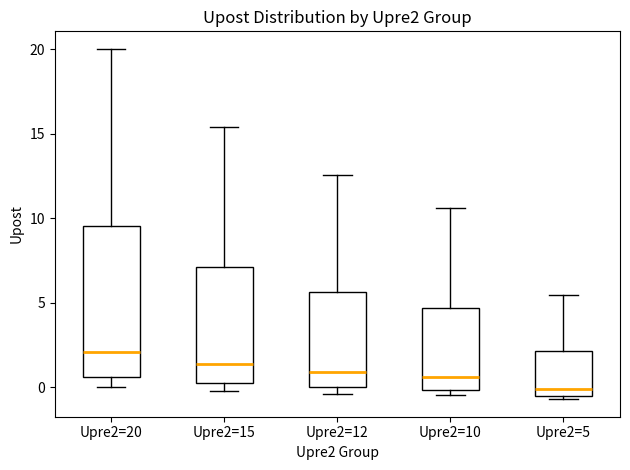

Where does the upper whisker of the box for Upre2=15 end on the y-axis? The values are not printed on the chart, so give them approximately, as read against the axis.

15.5